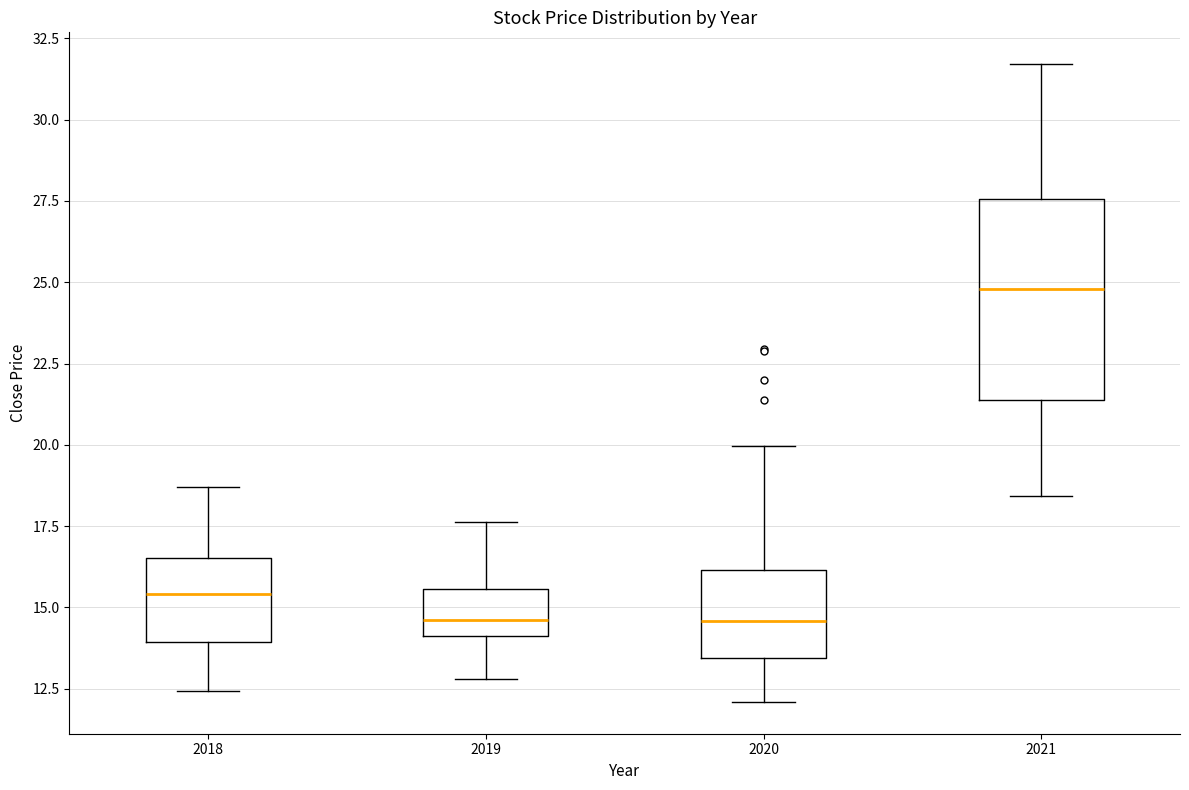

Reading left to right, read every box against the y-axis: the position of its median line, the range the box covers, and the ends of its whiskers. The values are not printed on the chart, so give them approximately, as read against the axis.

2018: median 15.5, box 14.0 to 16.5, whiskers 12.5 to 18.5
2019: median 14.5, box 14.0 to 15.5, whiskers 13.0 to 17.5
2020: median 14.5, box 13.5 to 16.0, whiskers 12.0 to 20.0
2021: median 25.0, box 21.5 to 27.5, whiskers 18.5 to 31.5